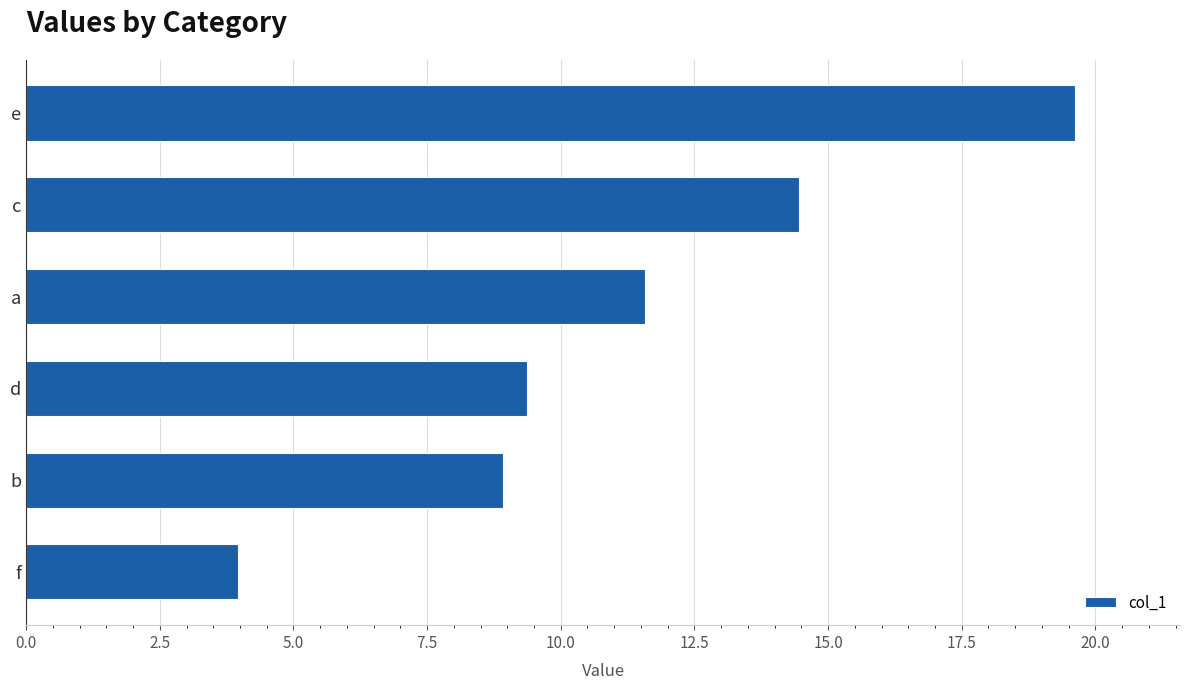

At which category does the chart reach its minimum across all series?

f